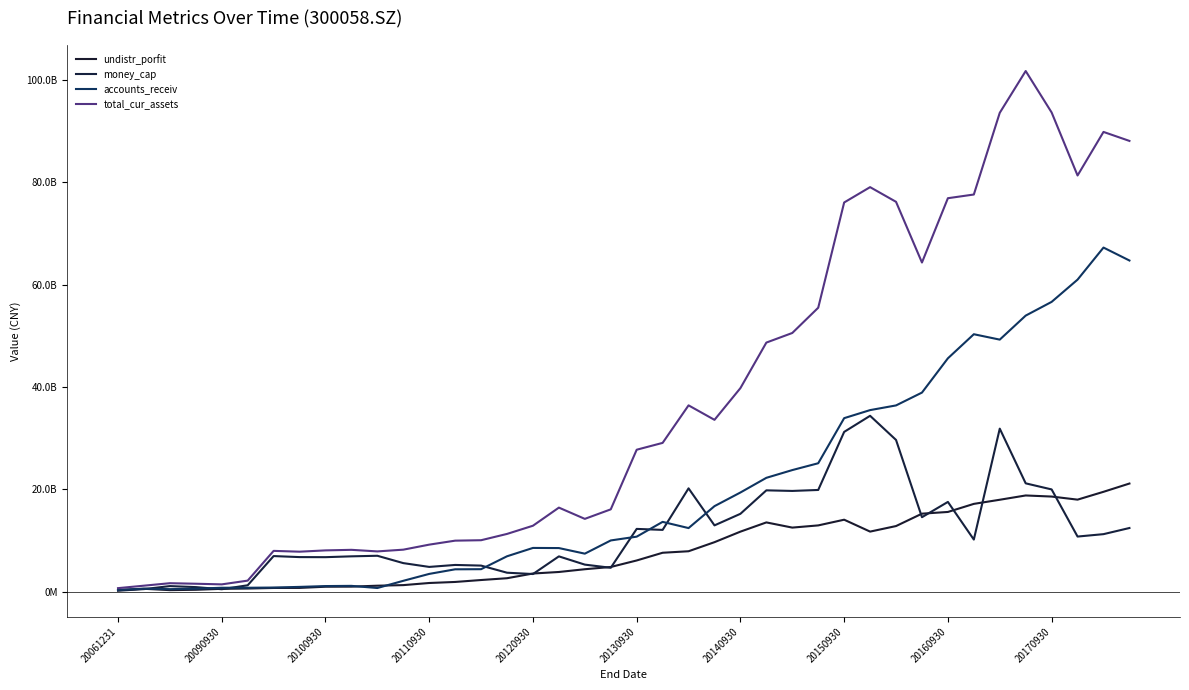

Is this an area chart (filled region under the line)?

No